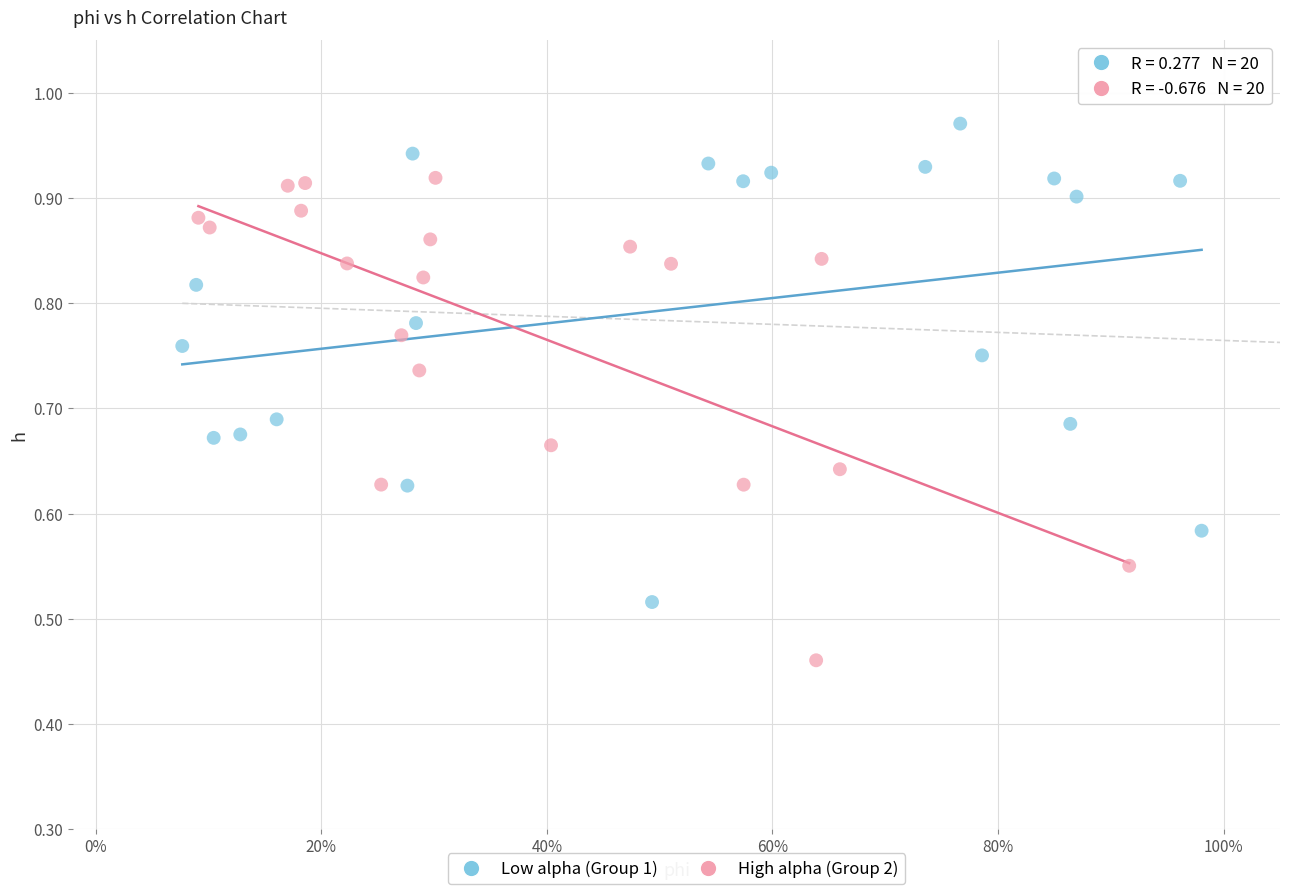

Which series contains the lowest Y value?

High alpha (Group 2)